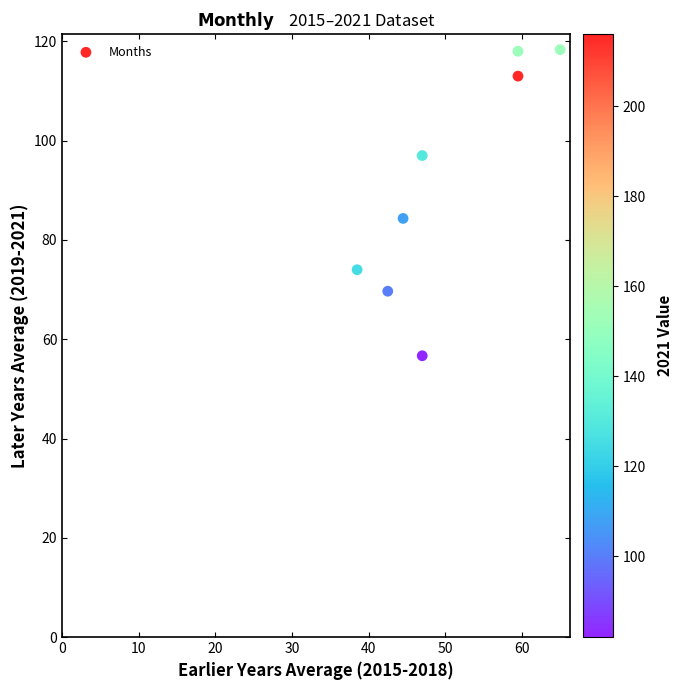

What is the range of X values (max minus min)?

26.5